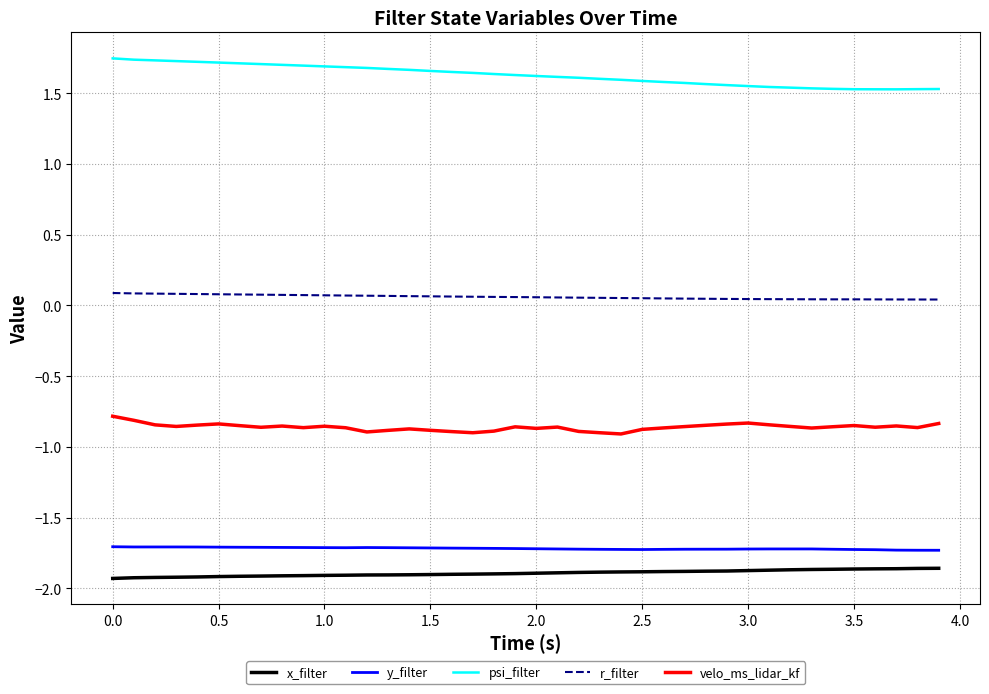

What is the lowest value of the y_filter series?

-1.7